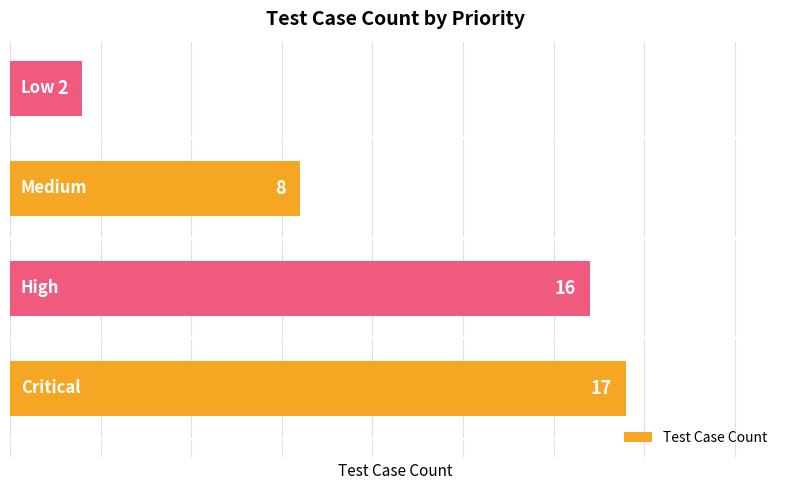

How many values are below 16?

2